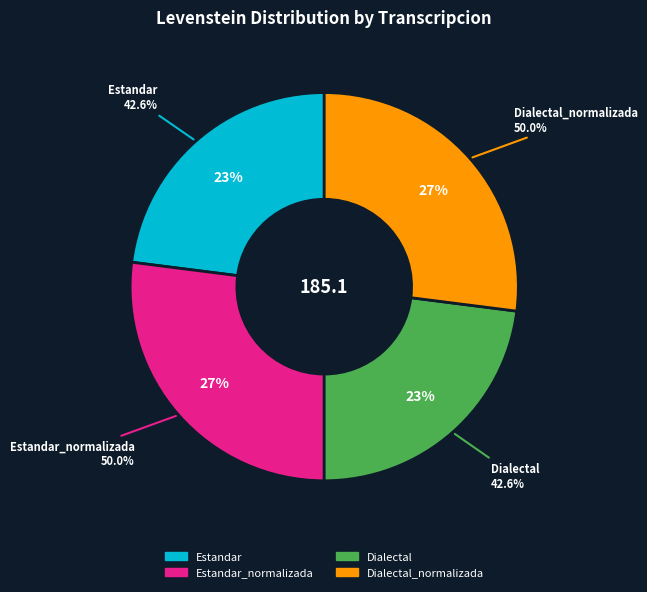

To the nearest percent, what portion does Estandar represent?

23%